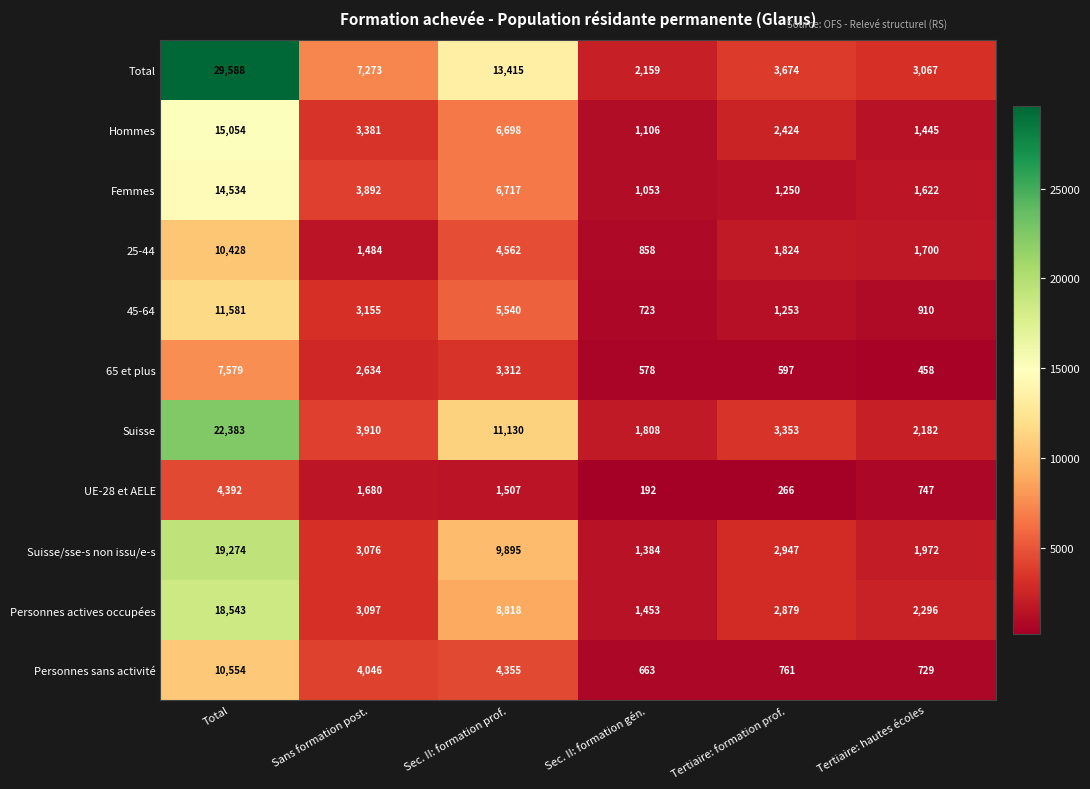

How many categories are shown in the chart?

6